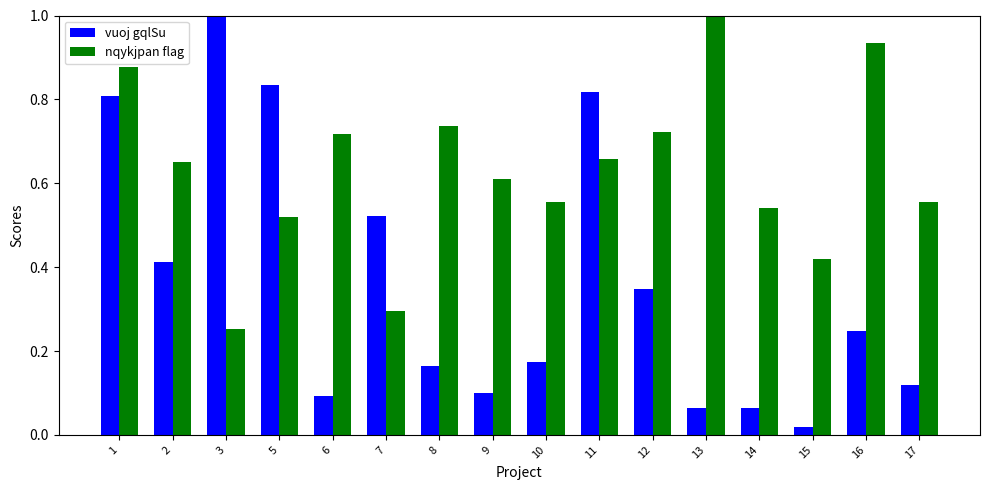

What is the difference between the maximum and minimum values in the vuoj gqlSu series?

1.0